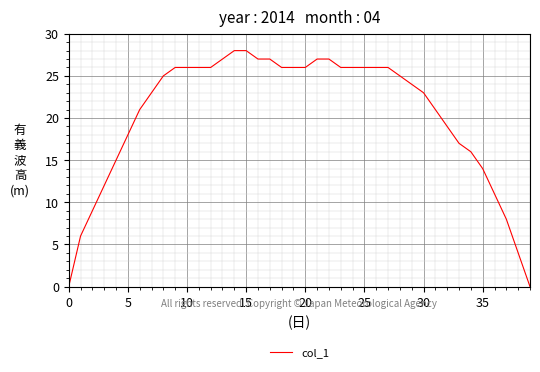

What is the maximum value shown in the chart?

28